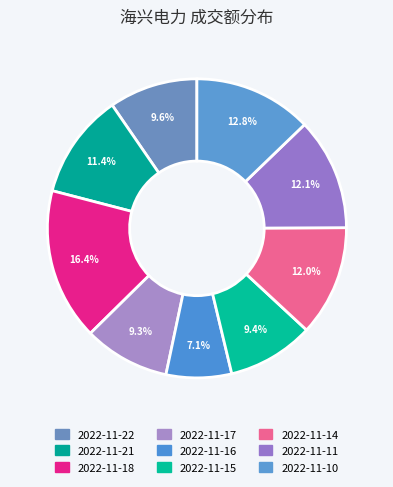

Which category has the smallest portion of the pie?

2022-11-16